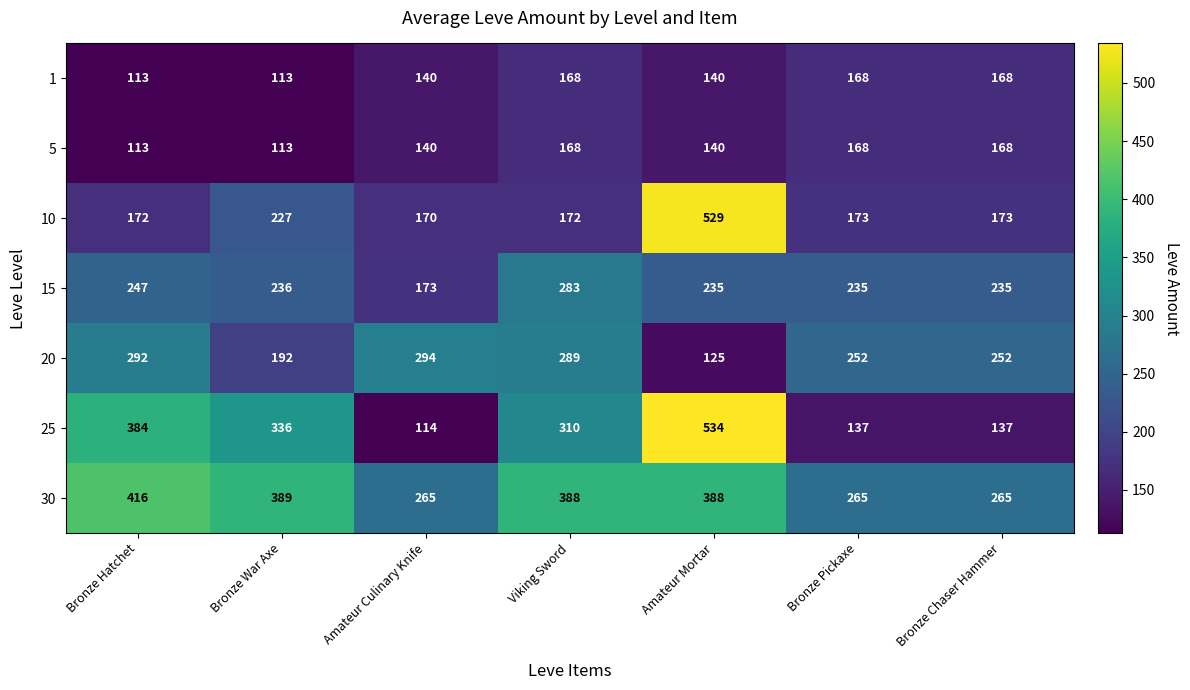

What is the average value of the 15 series?

235